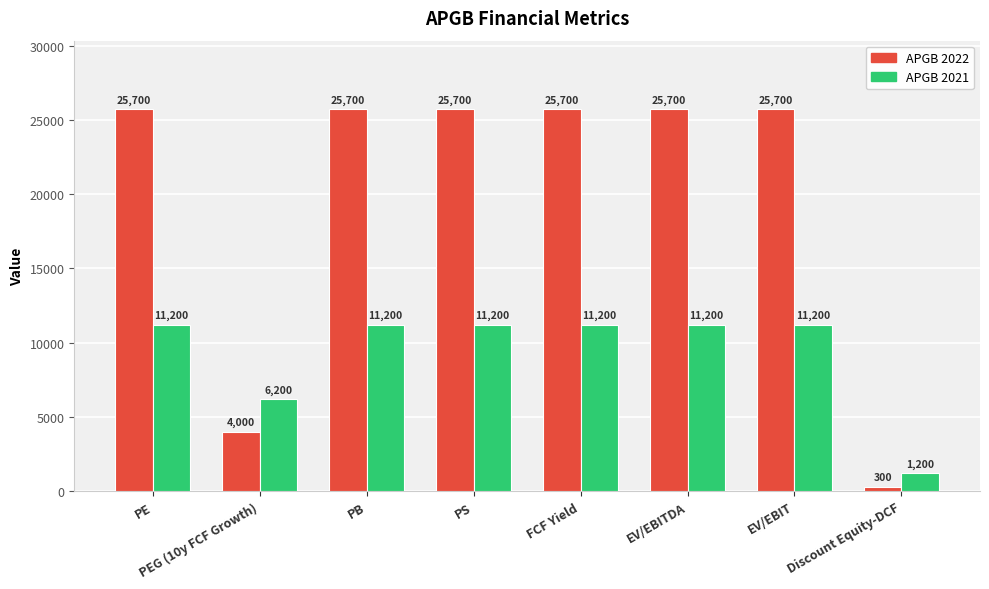

Which series has the largest range (max minus min)?

APGB 2022